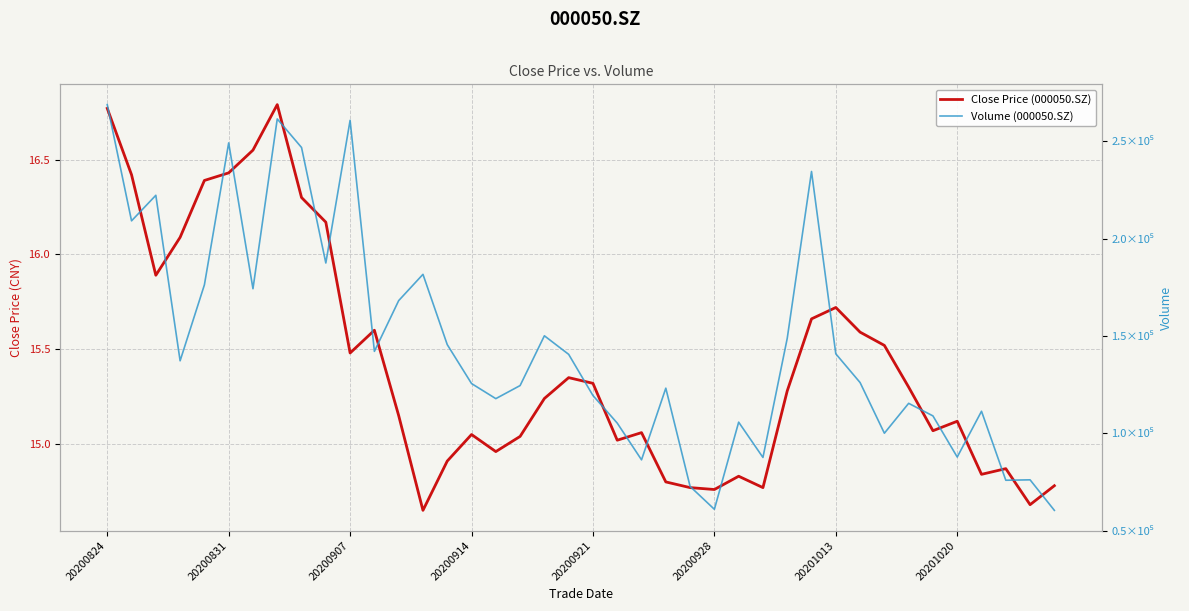

What is the value of the Volume (000050.SZ) point at the 16th from the left?

125518.2